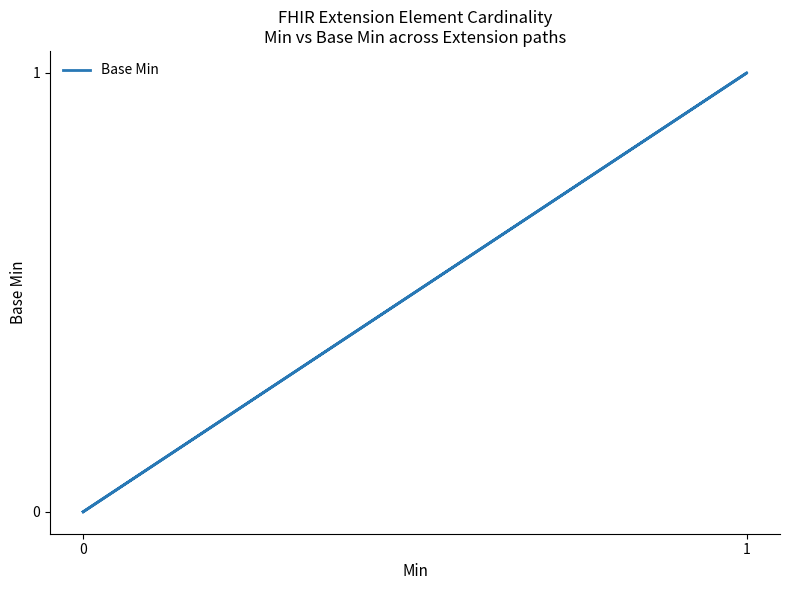

What is the difference between the maximum and minimum values?

1